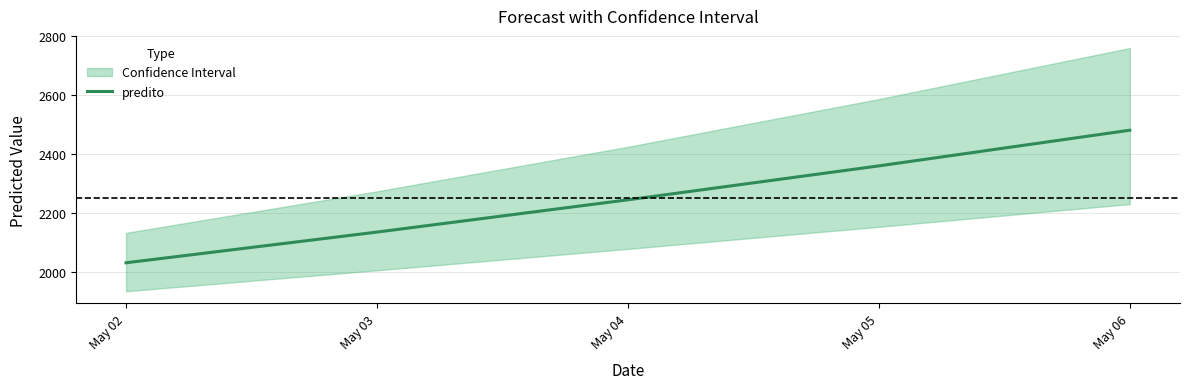

What is the smallest value displayed?

2029.8